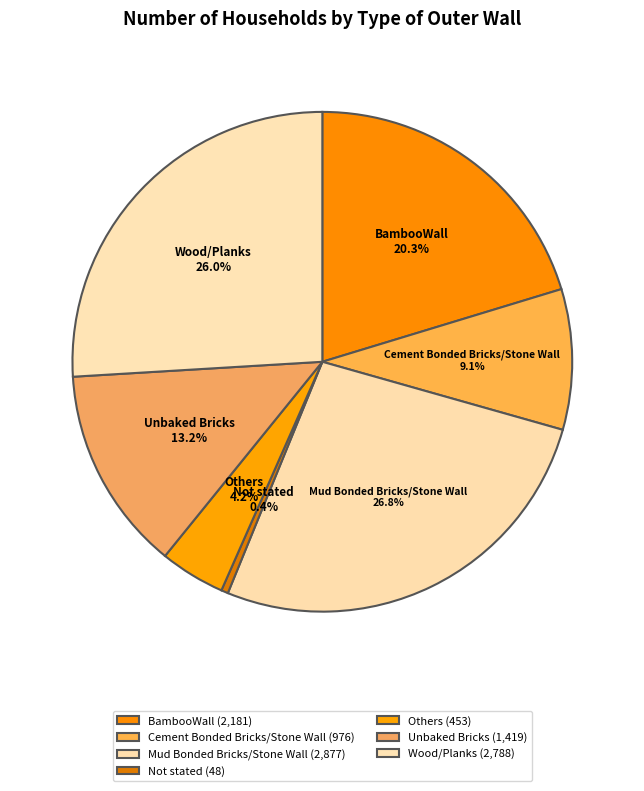

What is the total percentage of Cement Bonded Bricks/Stone Wall and Not stated?

9.5%